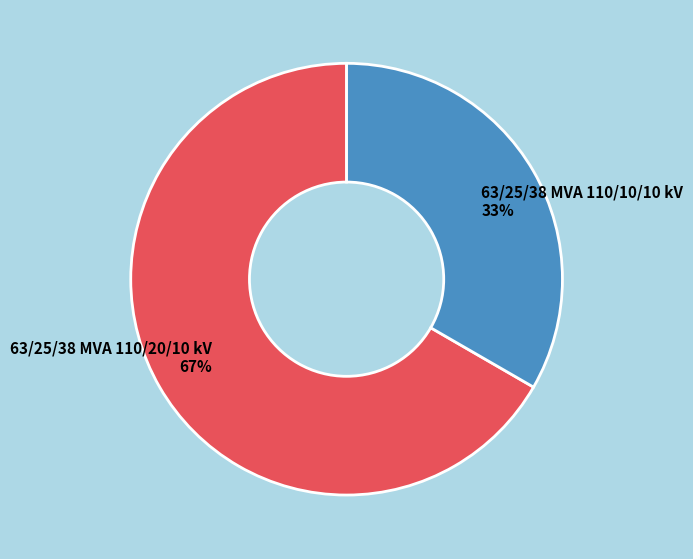

Is it true that 63/25/38 MVA 110/20/10 kV is 53% of the pie?

False